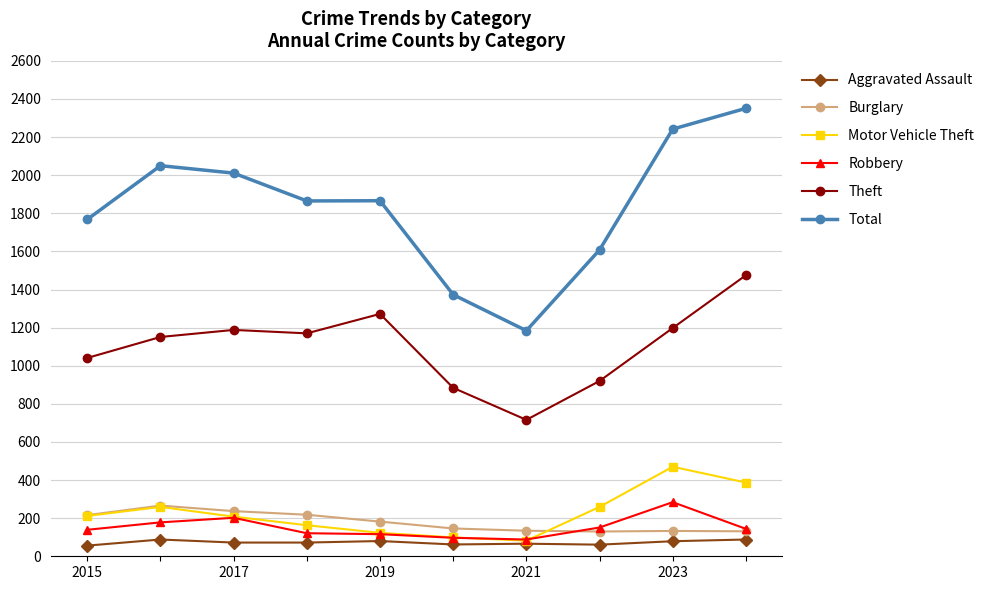

At how many categories does at least one series exceed 1965?

4